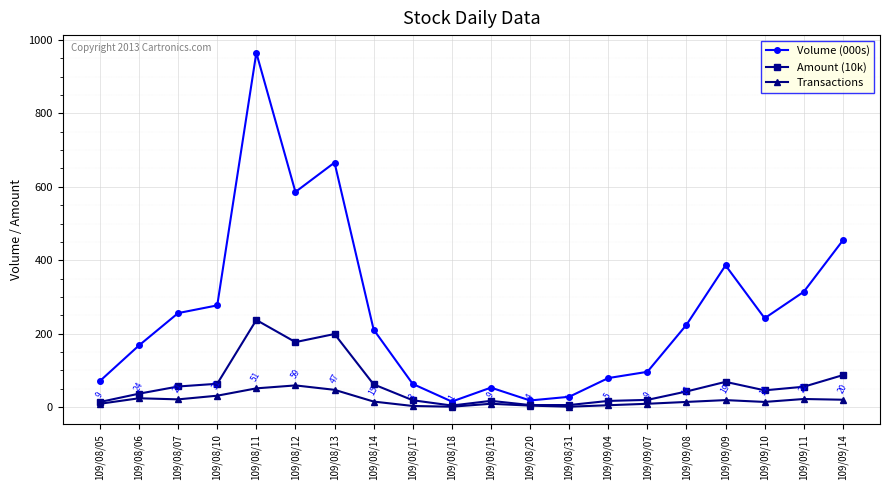

What is the value of the Amount (10k) point at the 6th from the left?

177.0